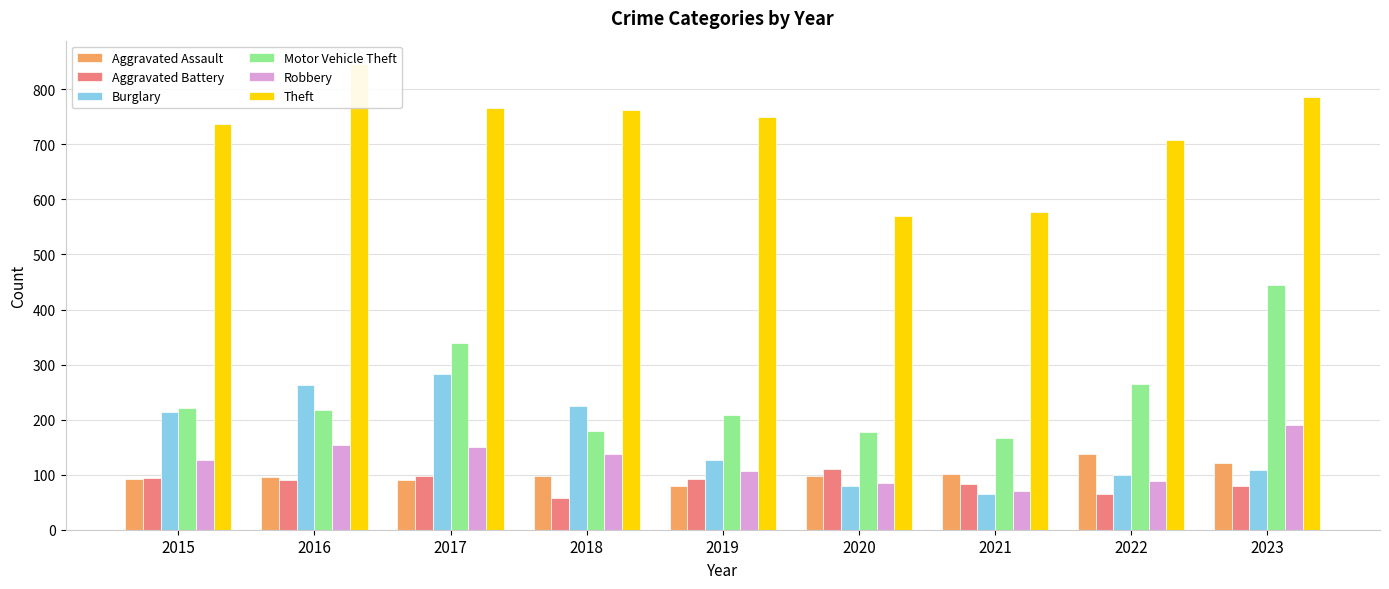

Is it true that Robbery equals 231 at 2018?

False